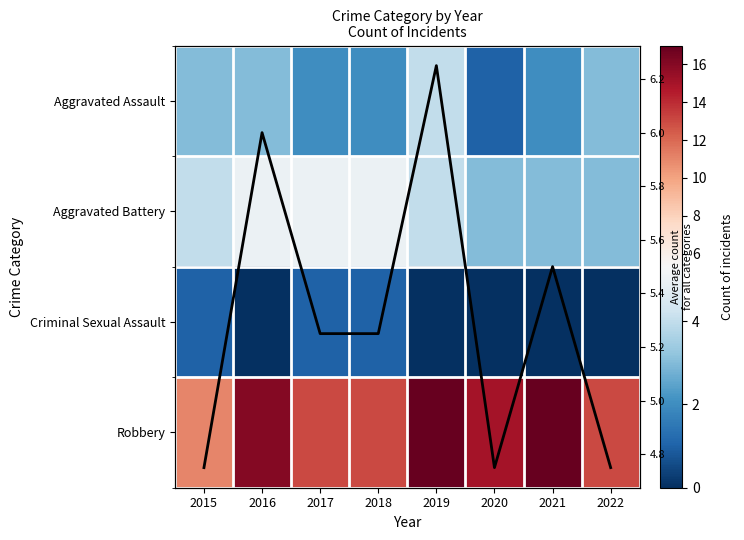

At 2017, list the series in order from smallest to largest.

Criminal Sexual Assault, Aggravated Assault, Aggravated Battery, Average count, Robbery